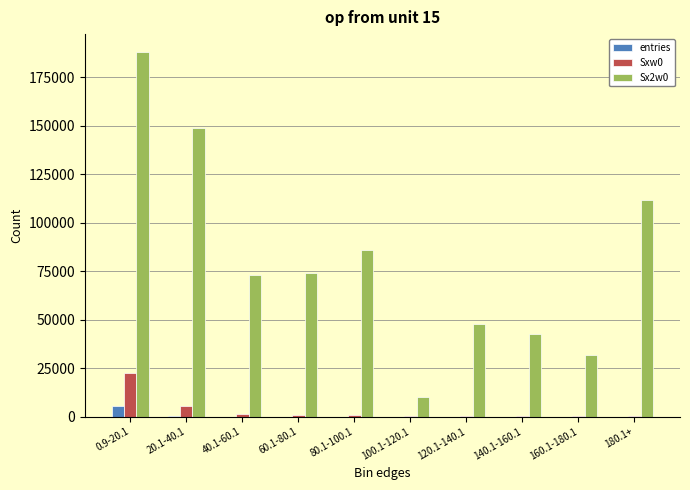

Count the number of data series in this chart.

3